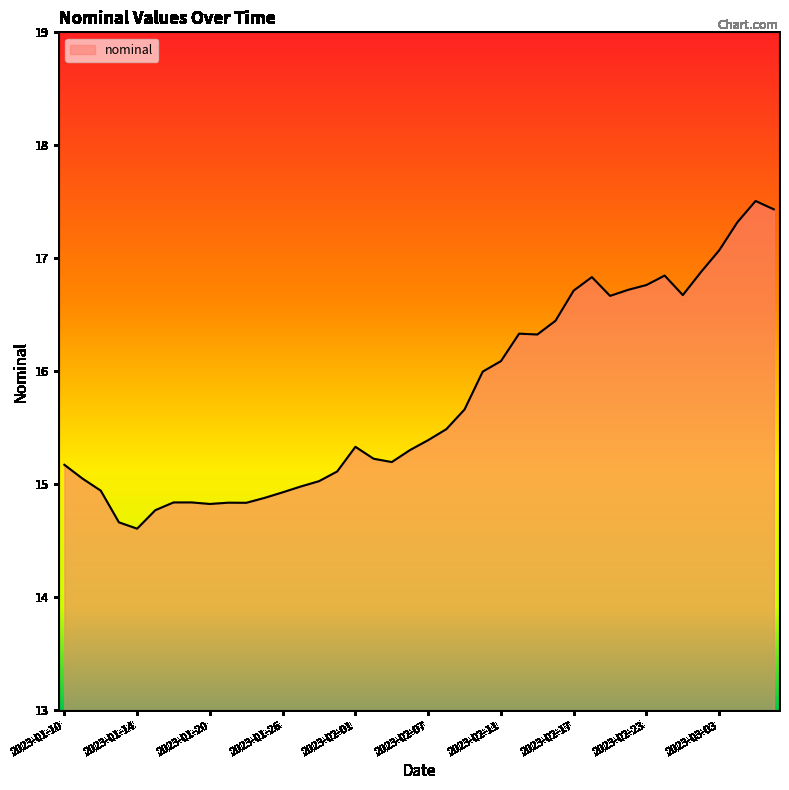

What is the difference between the maximum and minimum values?

2.9